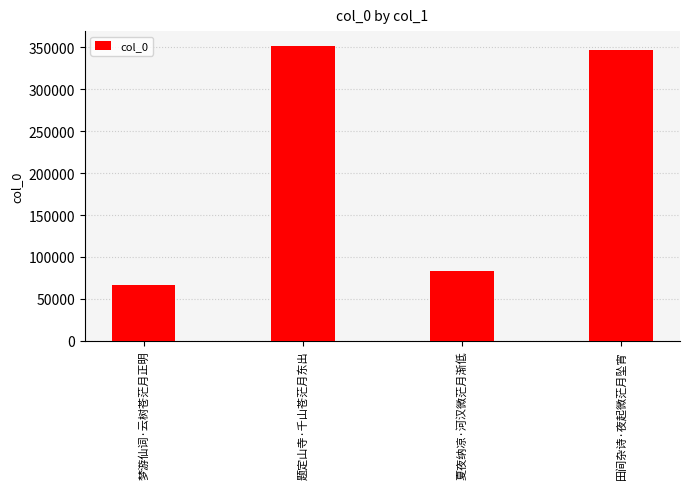

List the labels in order of value, smallest first.

梦游仙词·云树苍茫月正明, 夏夜纳凉·河汉微茫月渐低, 田间杂诗·夜起微茫月坠宵, 题定山寺·千山苍茫月东出